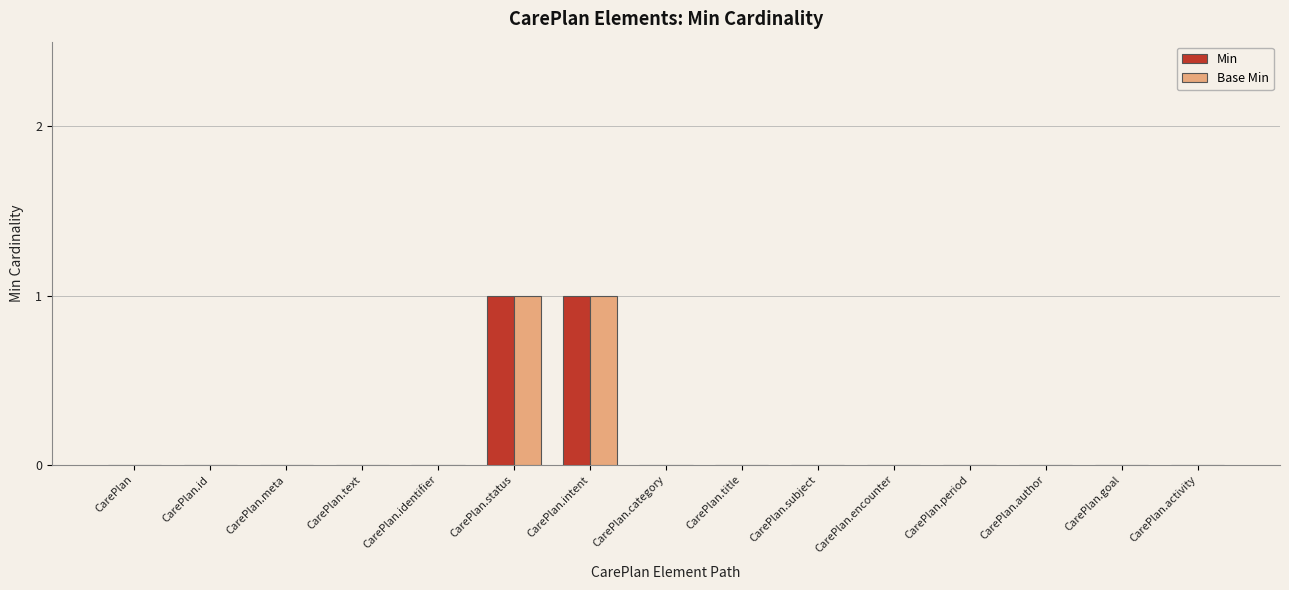

Is it true that Min equals 0 at CarePlan.id?

True